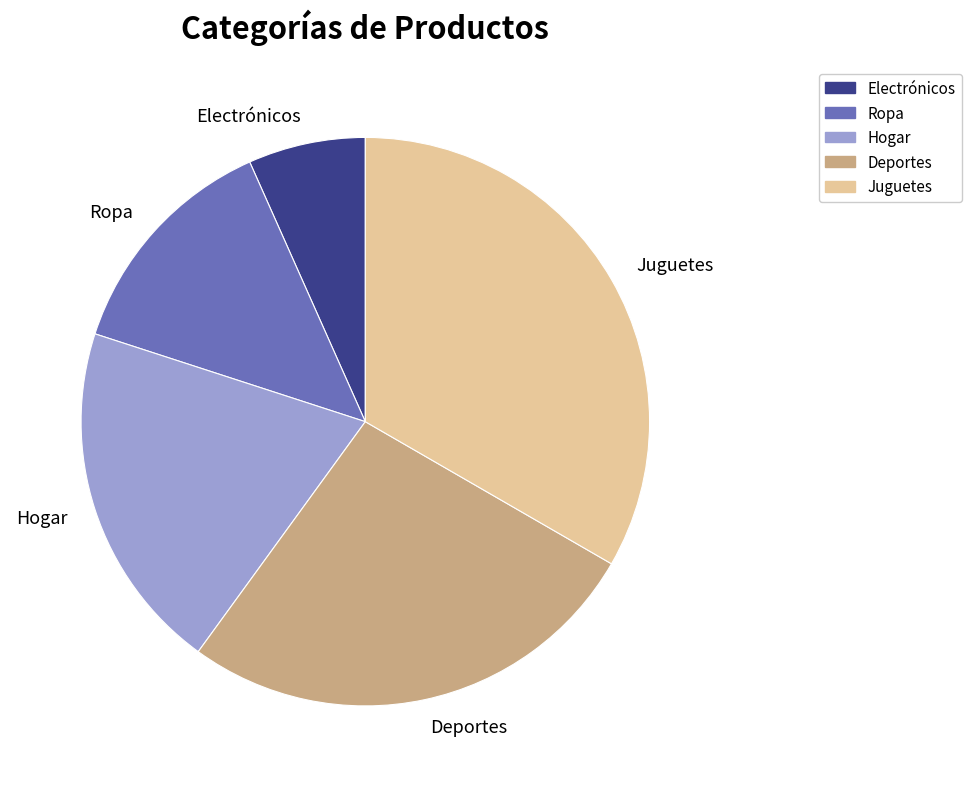

True or false: Deportes accounts for 27% of the total.

True